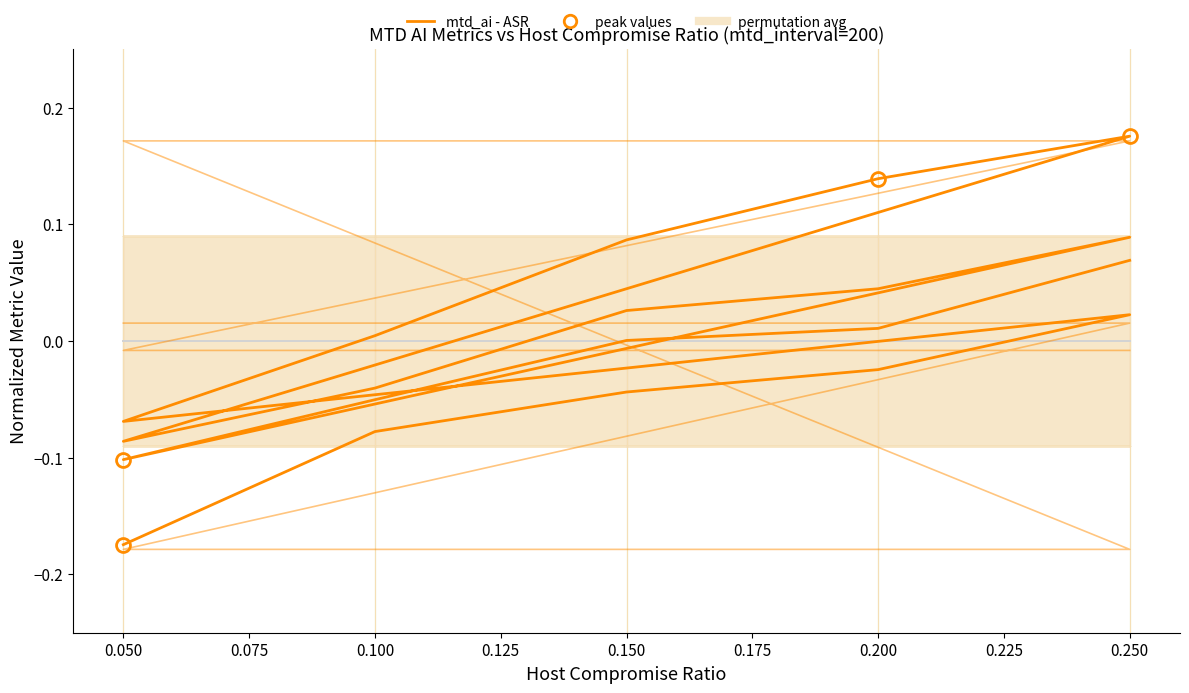

Which series has the widest spread of values?

mtd_ai - ASR